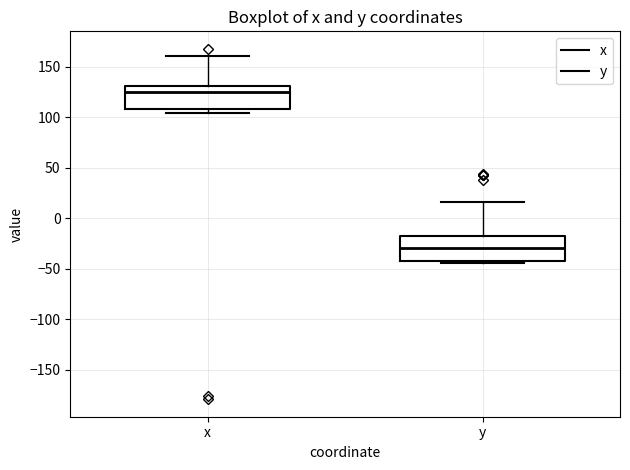

Where is the upper edge of the box for y on the y-axis? The values are not printed on the chart, so give them approximately, as read against the axis.

-15